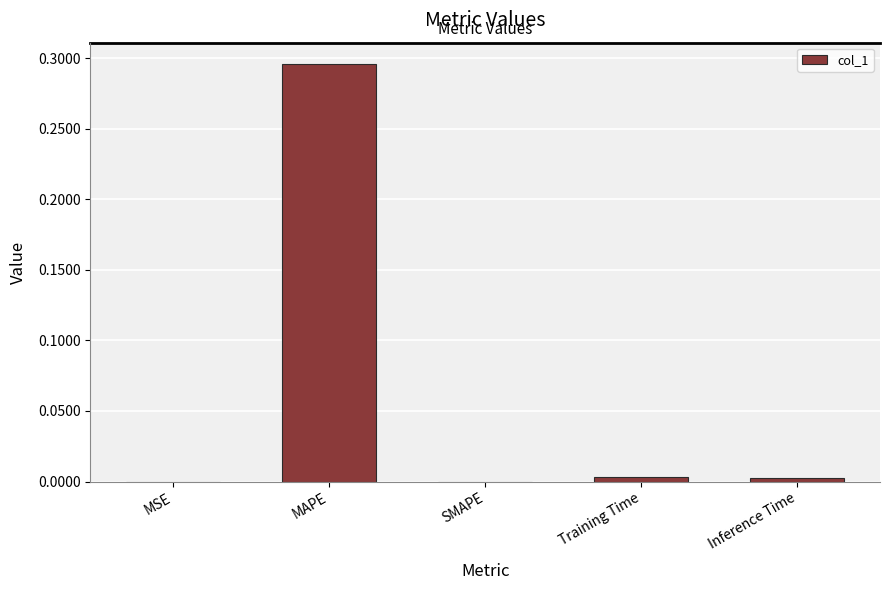

How many series are shown in this chart?

1